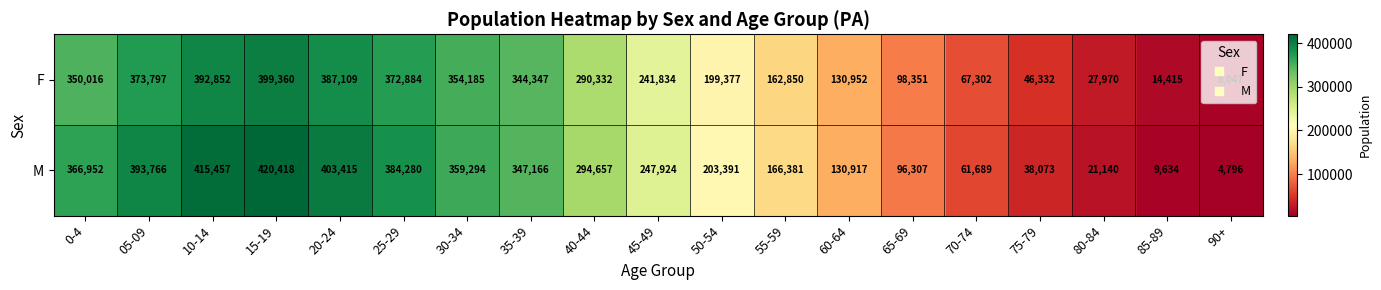

What is the average value of the F series?

224332